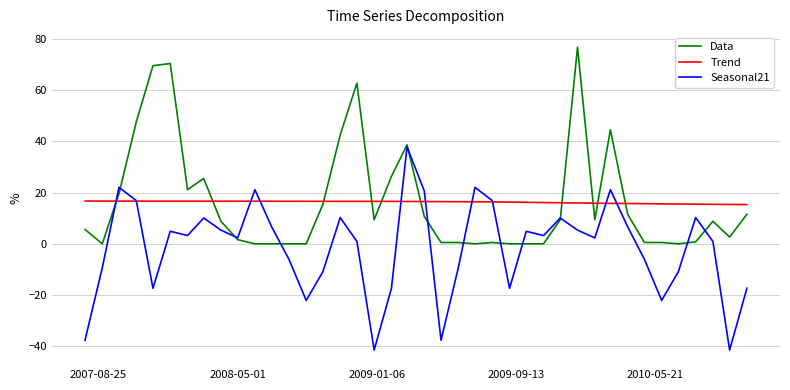

What is the maximum value shown in the chart?

76.8